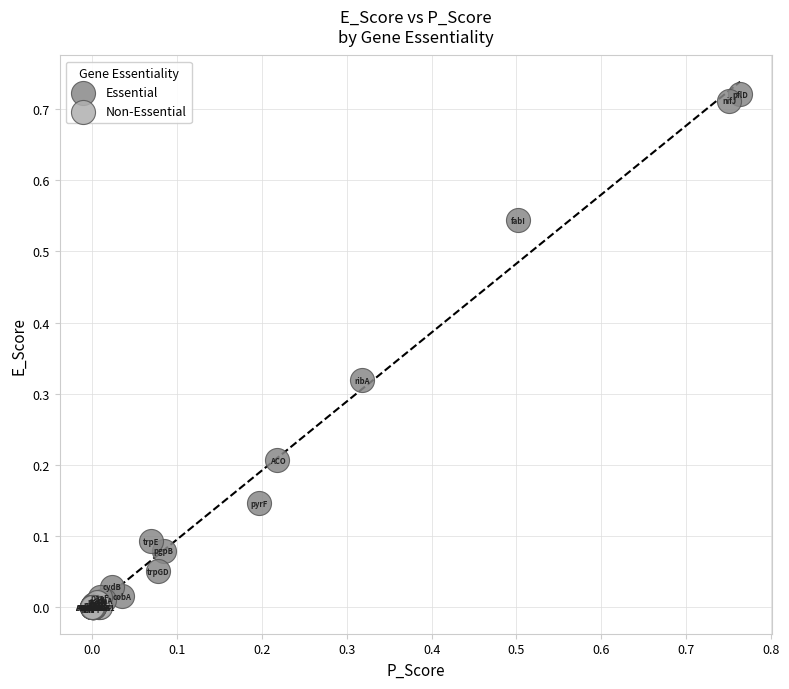

Which series reaches the maximum Y coordinate?

Essential